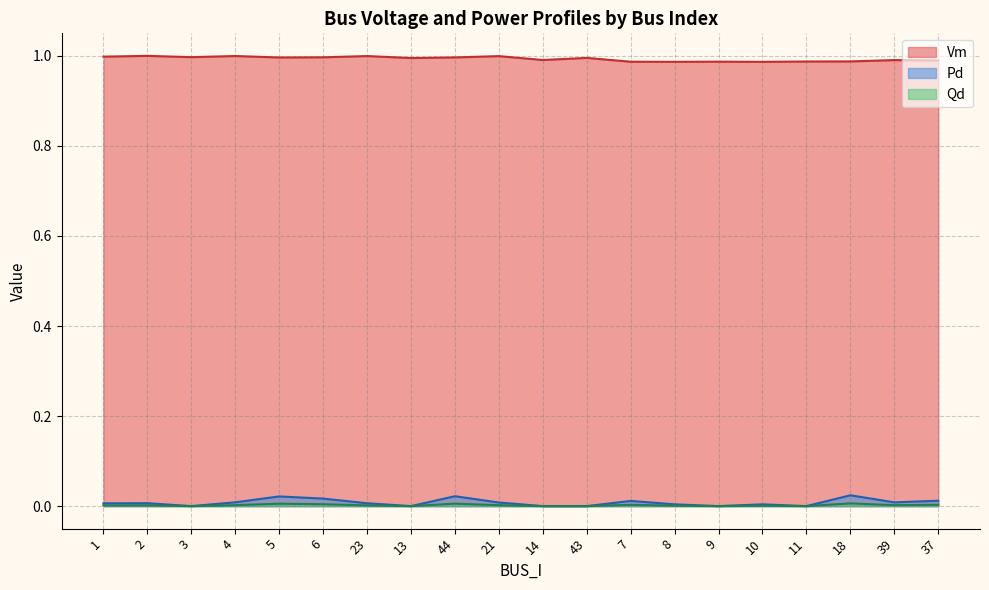

The Qd series shows 0.0 at 23. True or false?

False